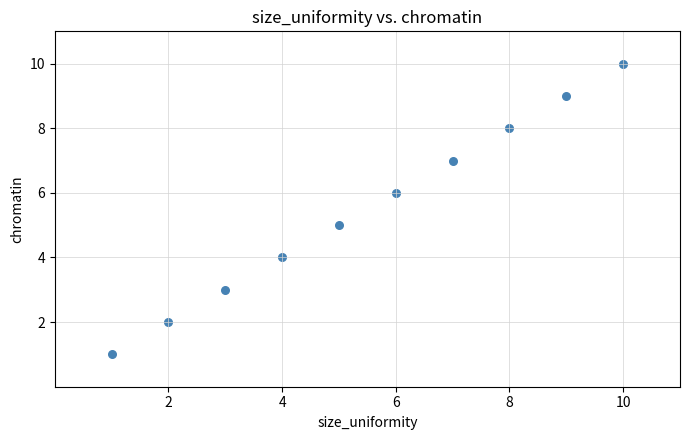

What is the average X value?

6